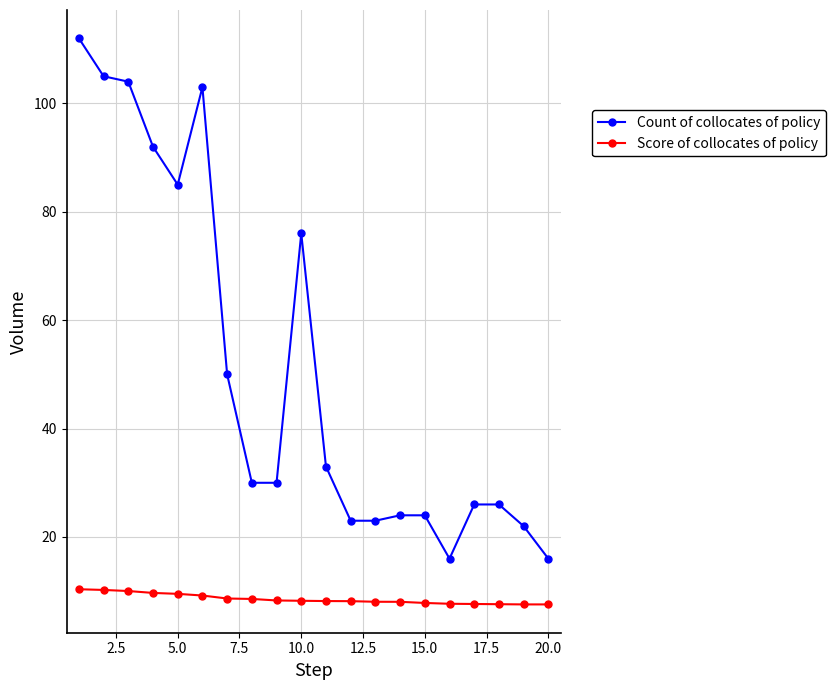

What is the minimum value shown in the chart?

7.6